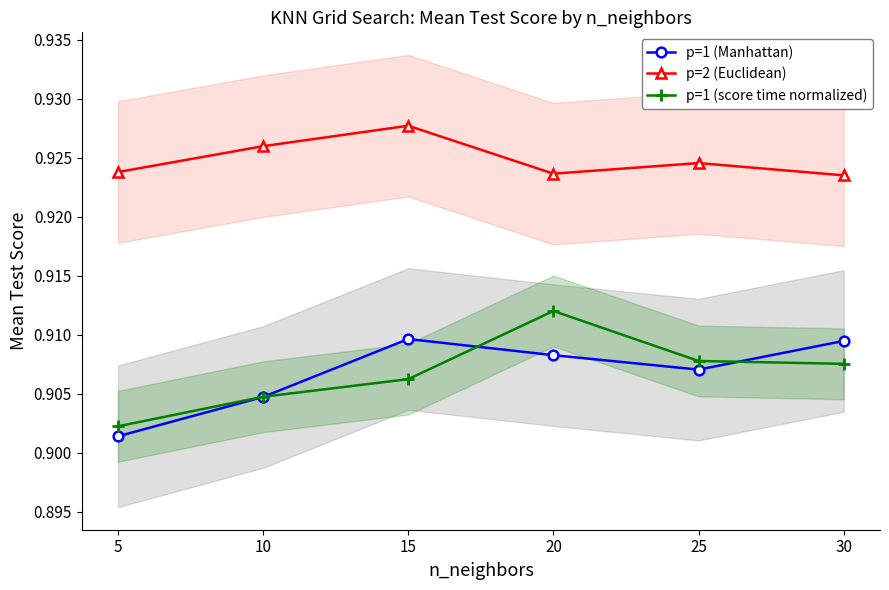

Between 30 and 25, which is larger?

30